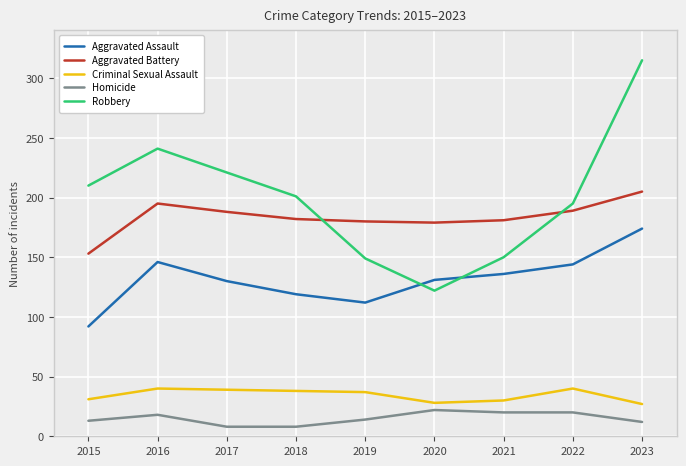

What is the difference between the Aggravated Assault values at 2023 and 2022?

30